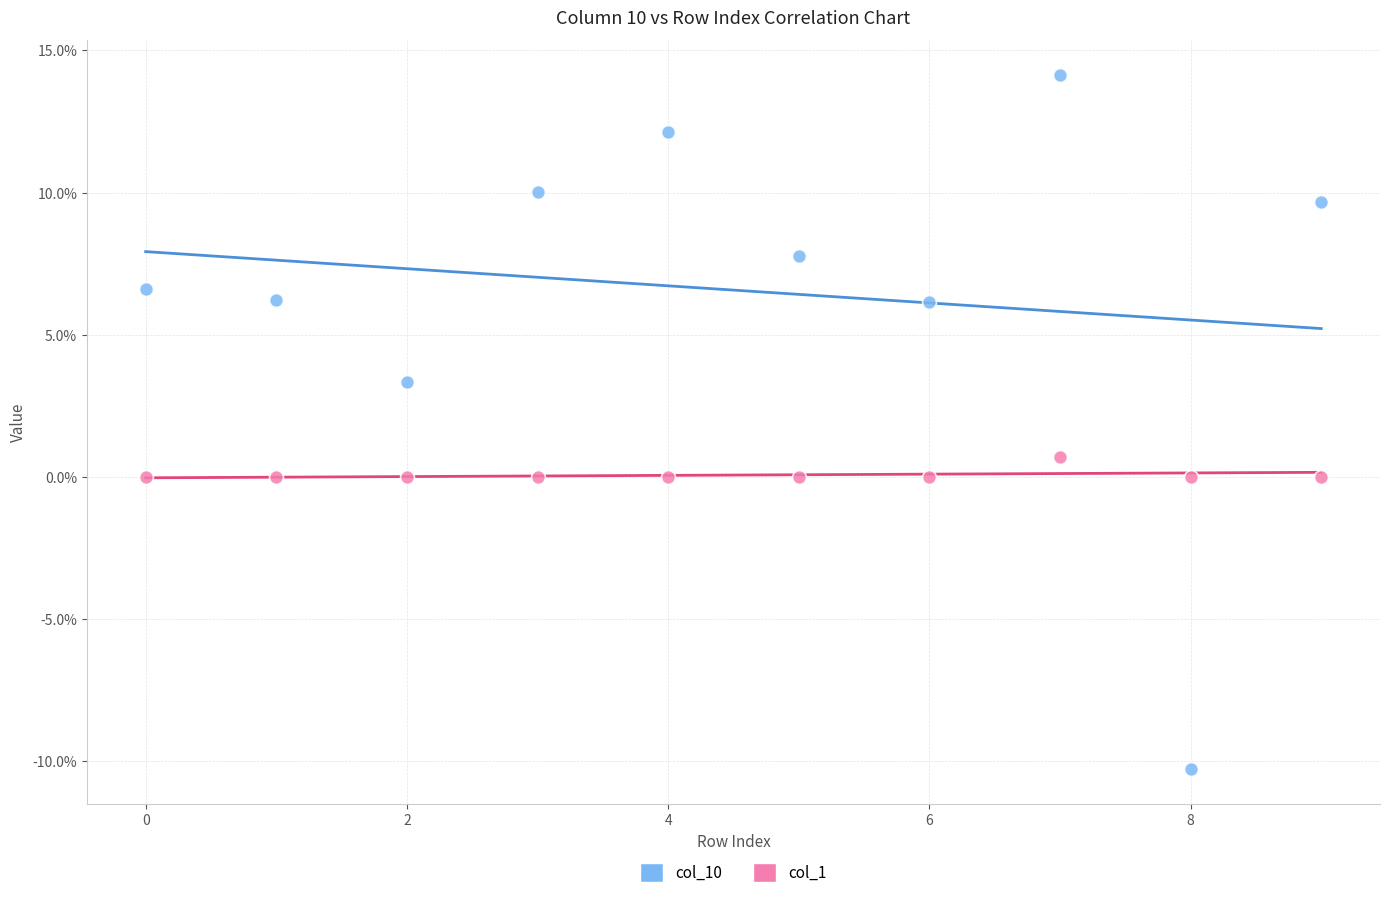

Which series reaches the minimum Y coordinate?

col_10